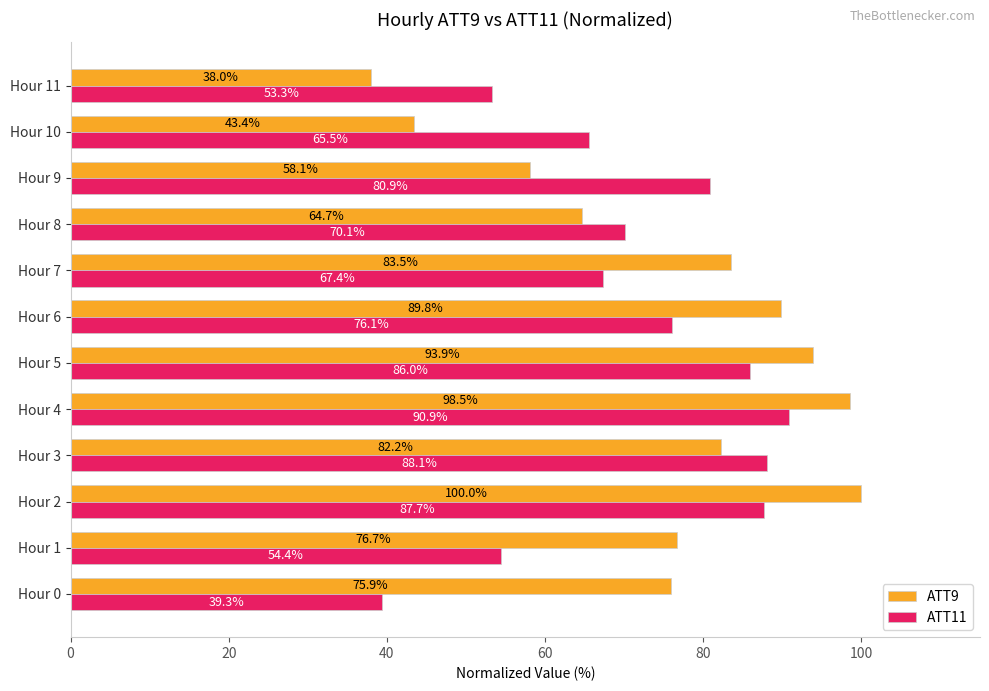

List the labels in order of ATT11 value, largest first.

Hour 4, Hour 3, Hour 2, Hour 5, Hour 9, Hour 6, Hour 8, Hour 7, Hour 10, Hour 1, Hour 11, Hour 0